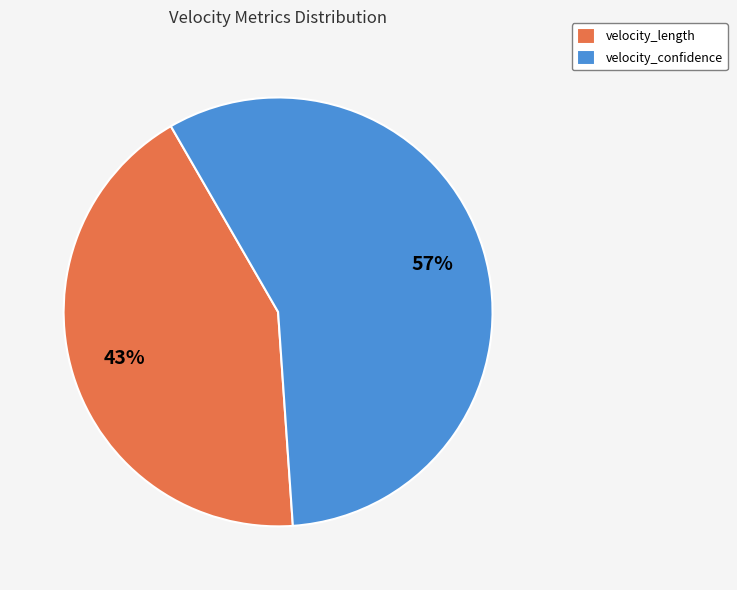

Between velocity_confidence and velocity_length, which is larger?

velocity_confidence